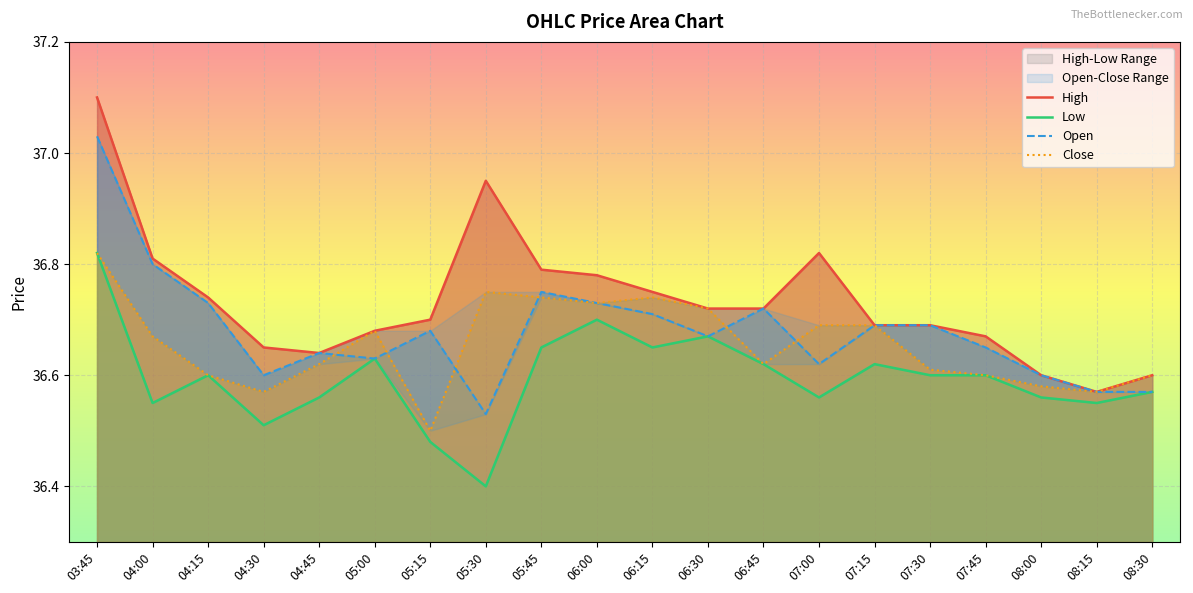

Rank the series by their maximum value, from lowest to highest.

Low, Close, Open, High